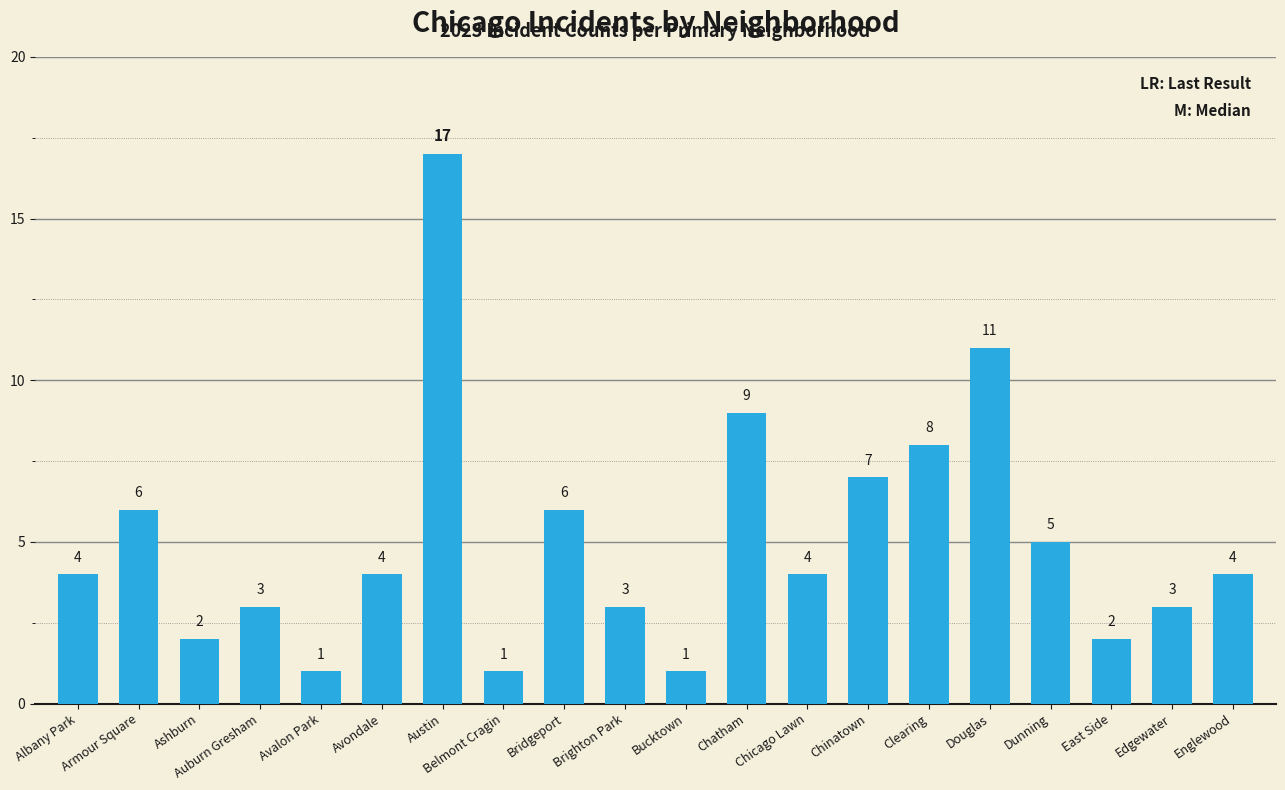

Where is the data nearest to the value 9?

Chatham